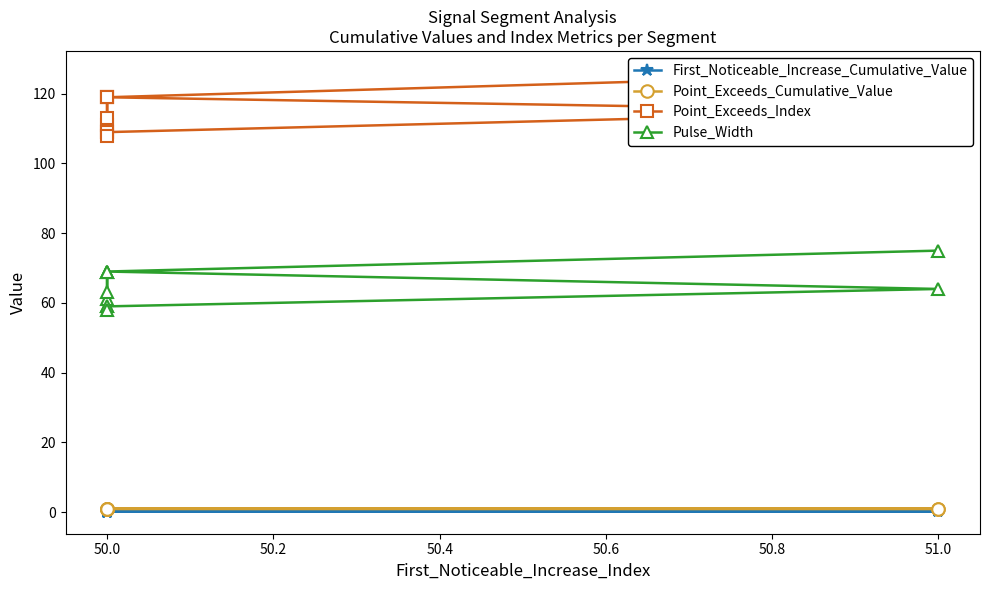

The Pulse_Width series shows 69.0 at 50.0. True or false?

True